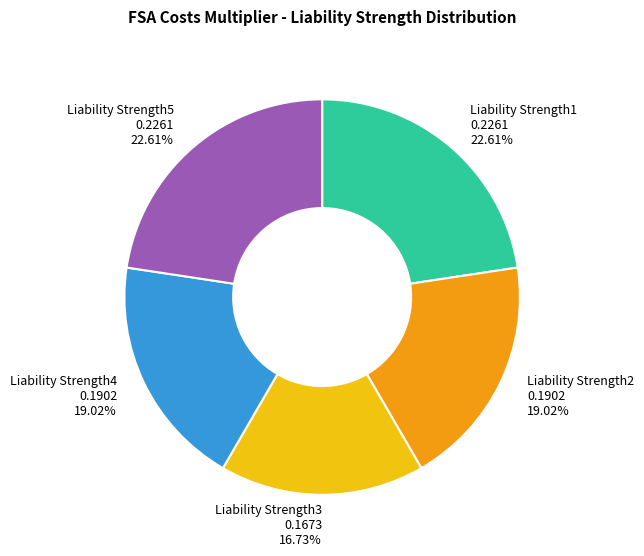

To the nearest percent, what percentage of the pie is Liability Strength3?

17%